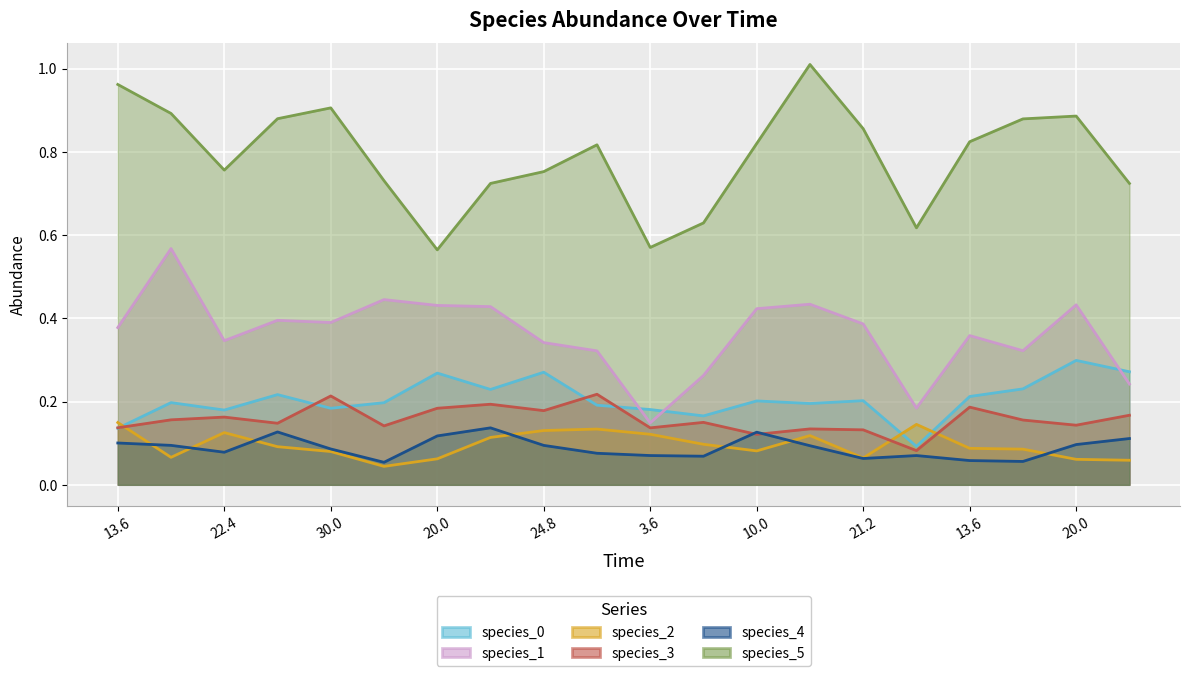

What is the average value of the species_2 series?

0.1